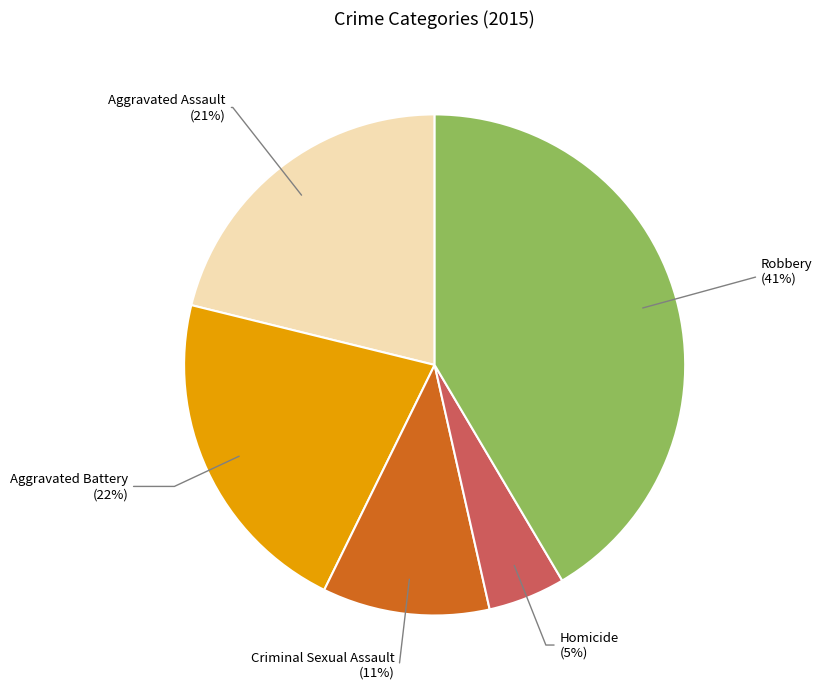

To the nearest percent, what is the combined percentage of Criminal Sexual Assault and Aggravated Assault?

32%